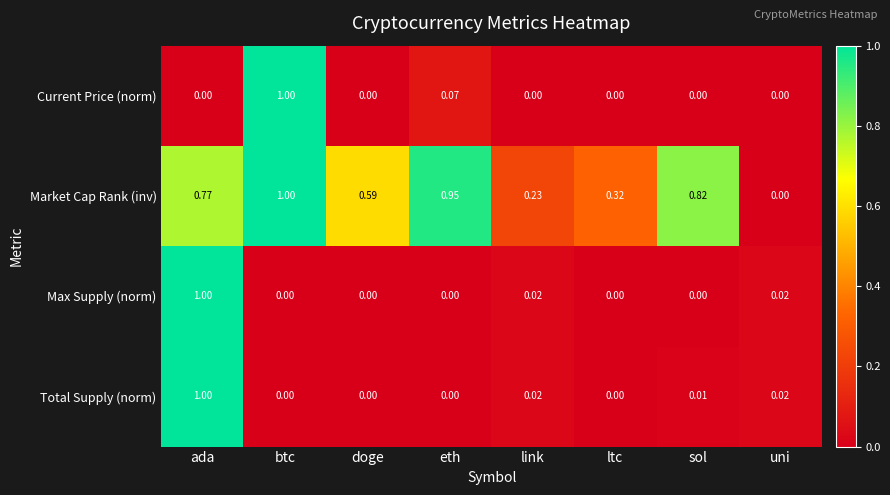

Is the value of Max Supply (norm) at ada greater than the value of Market Cap Rank (inv) at sol?

Yes